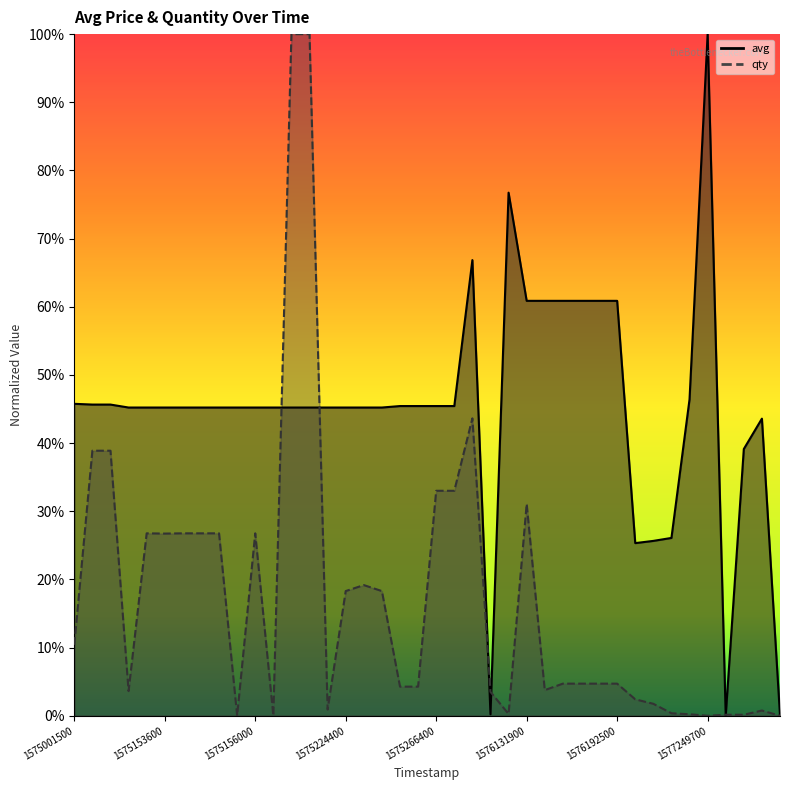

After their last crossing, which series has the higher values: qty or avg?

avg